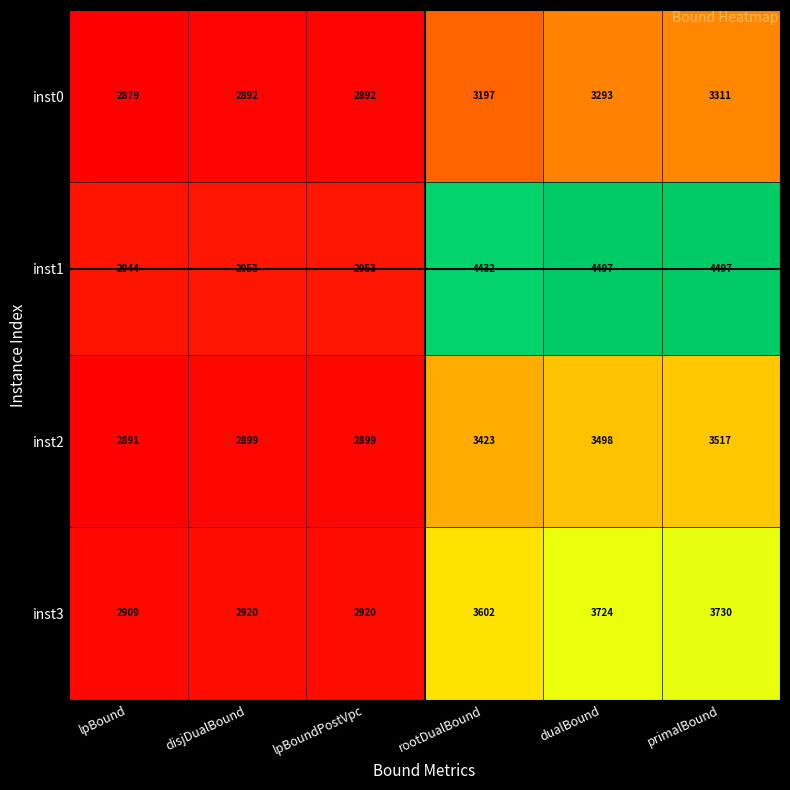

What is the difference between the inst3 values at disjDualBound and rootDualBound?

682